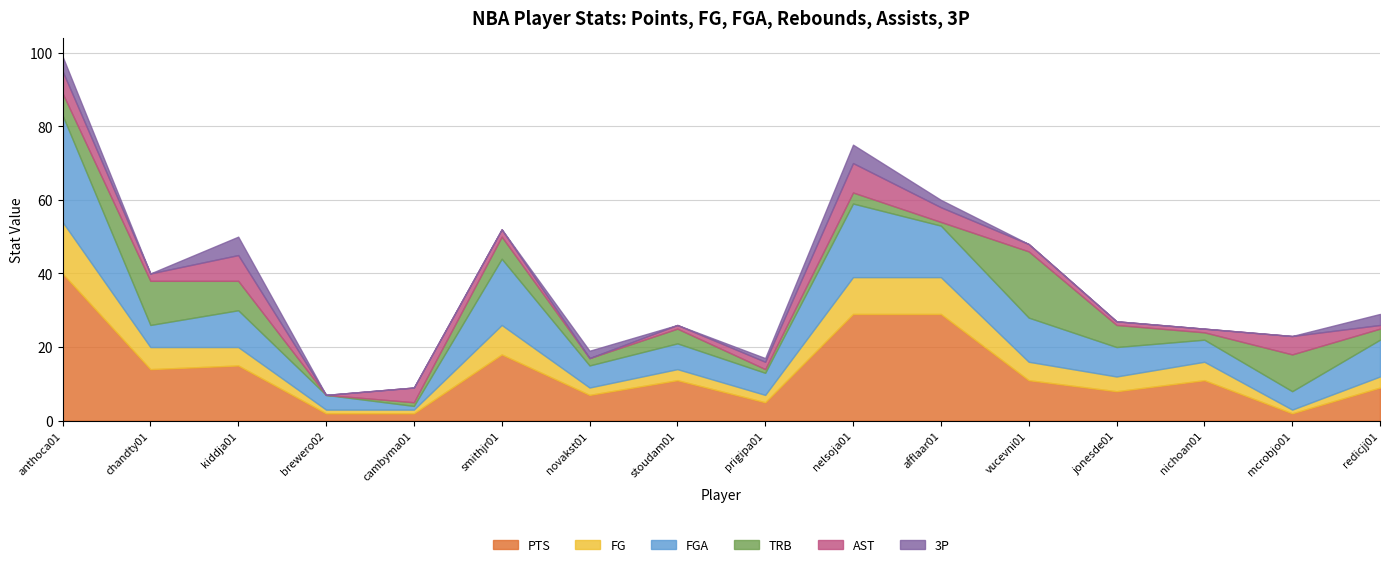

Reading right to left, list all the values displayed in this chart.

PTS: 9	2	11	8	11	29	29	5	11	7	18	2	2	15	14	40
FG: 3	1	5	4	5	10	10	2	3	2	8	1	1	5	6	14
FGA: 10	5	6	8	12	14	20	6	7	6	18	1	4	10	6	29
TRB: 3	10	2	6	18	1	3	1	4	2	6	1	0	8	12	6
AST: 1	5	1	1	2	4	8	2	1	0	2	4	0	7	2	6
3P: 3	0	0	0	0	2	5	1	0	2	0	0	0	5	0	4